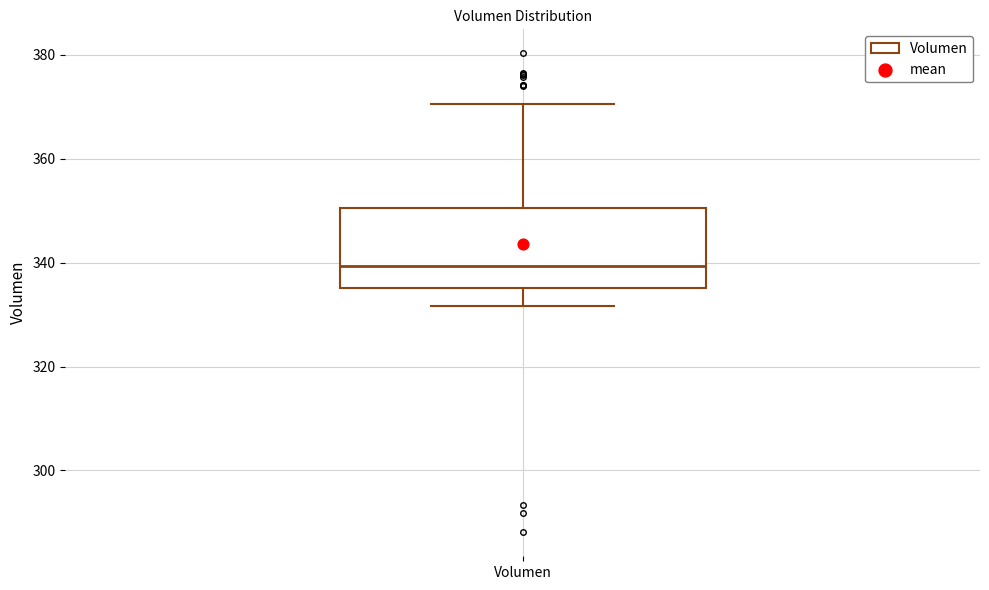

Read this box plot against the y-axis: the position of the median line, the range covered by the box, and the ends of both whiskers. The values are not printed on the chart, so give them approximately, as read against the axis.

median 340, box 336 to 350, whiskers 332 to 370